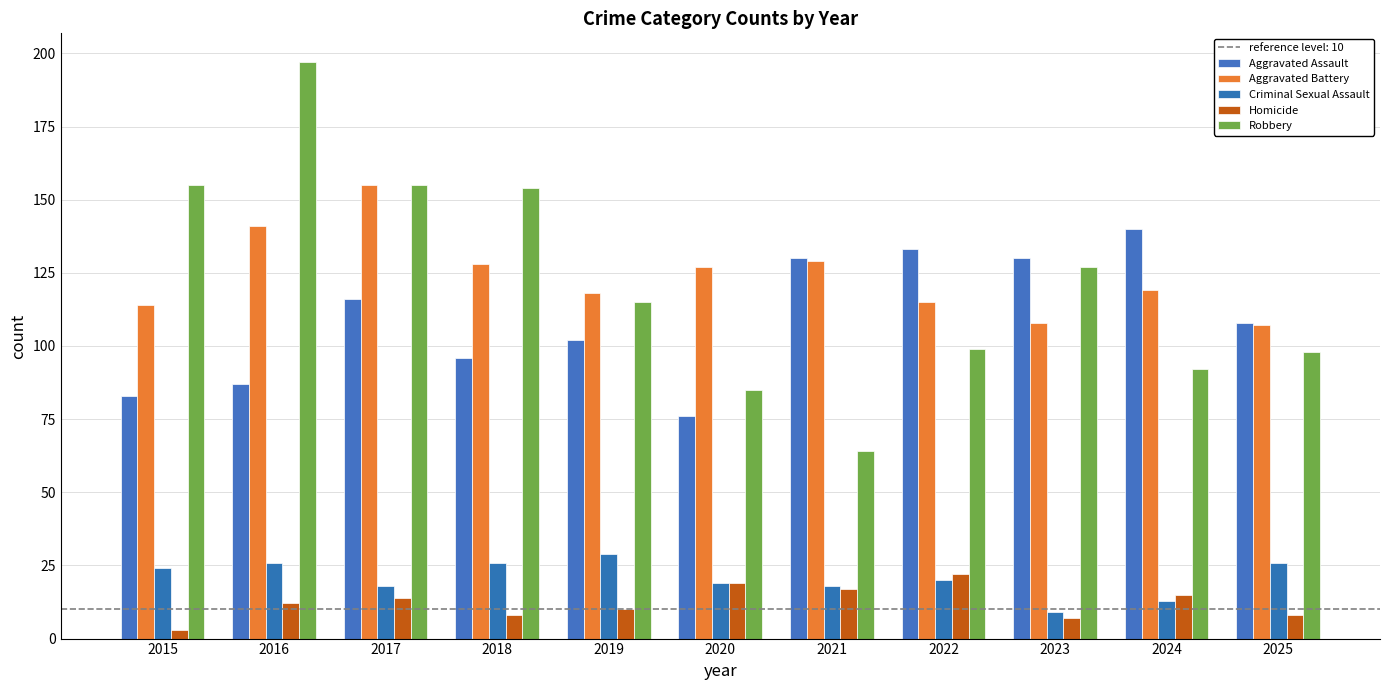

Is it true that Robbery equals 98 at 2025?

True